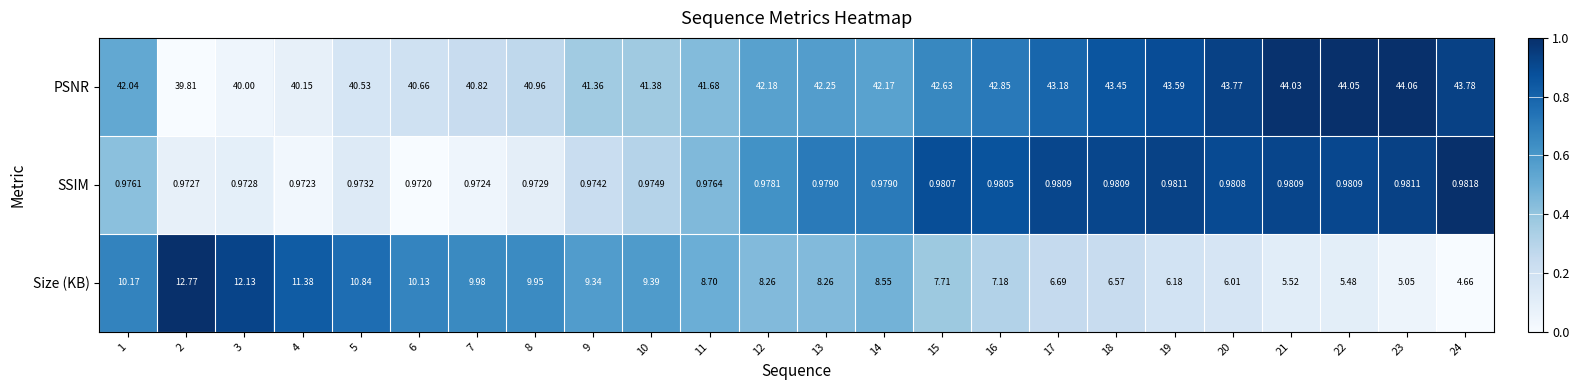

What is the total value across all series at 17?

50.9